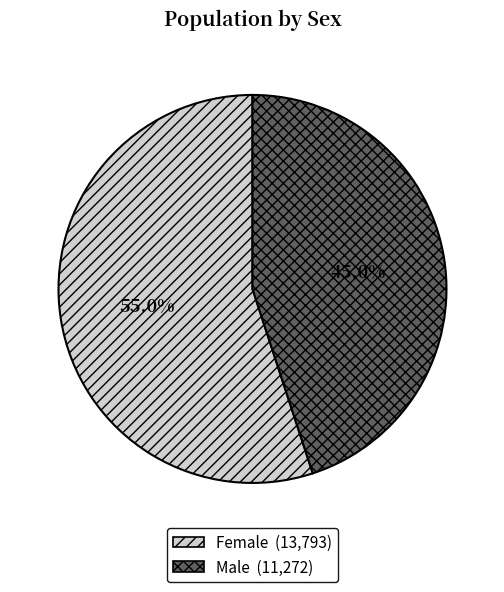

To the nearest percent, what is the difference between the largest and smallest slice percentages?

10%